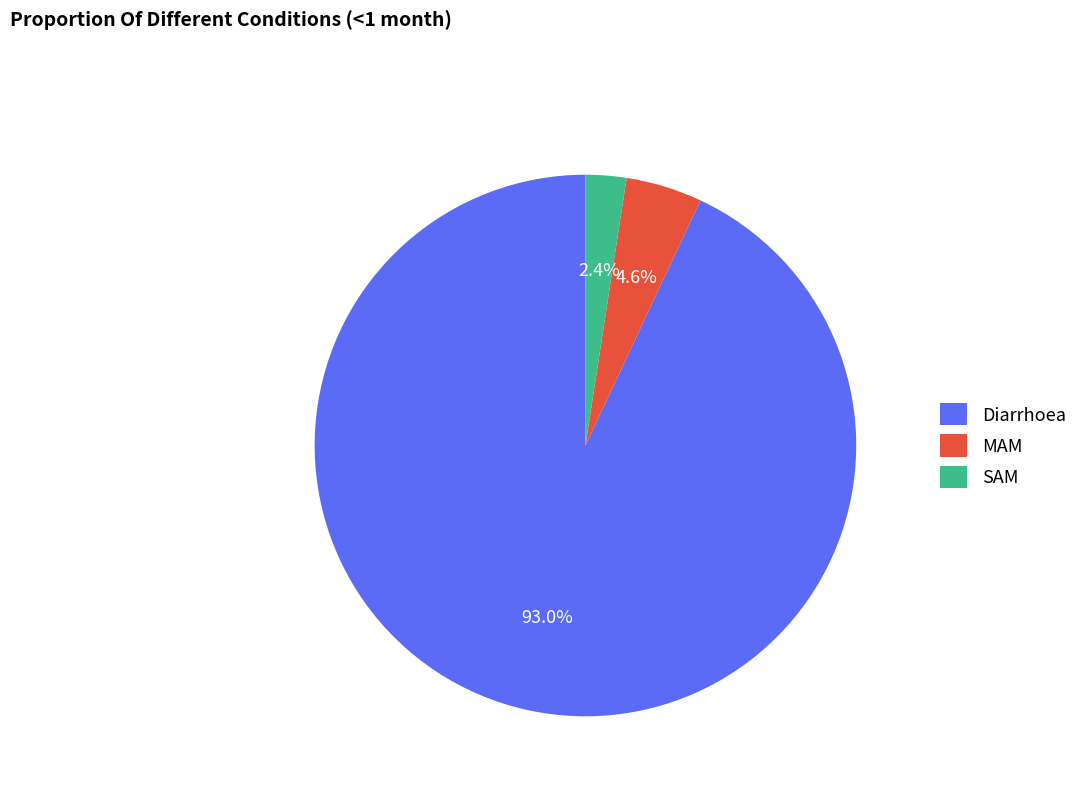

Which category accounts for the majority?

Diarrhoea